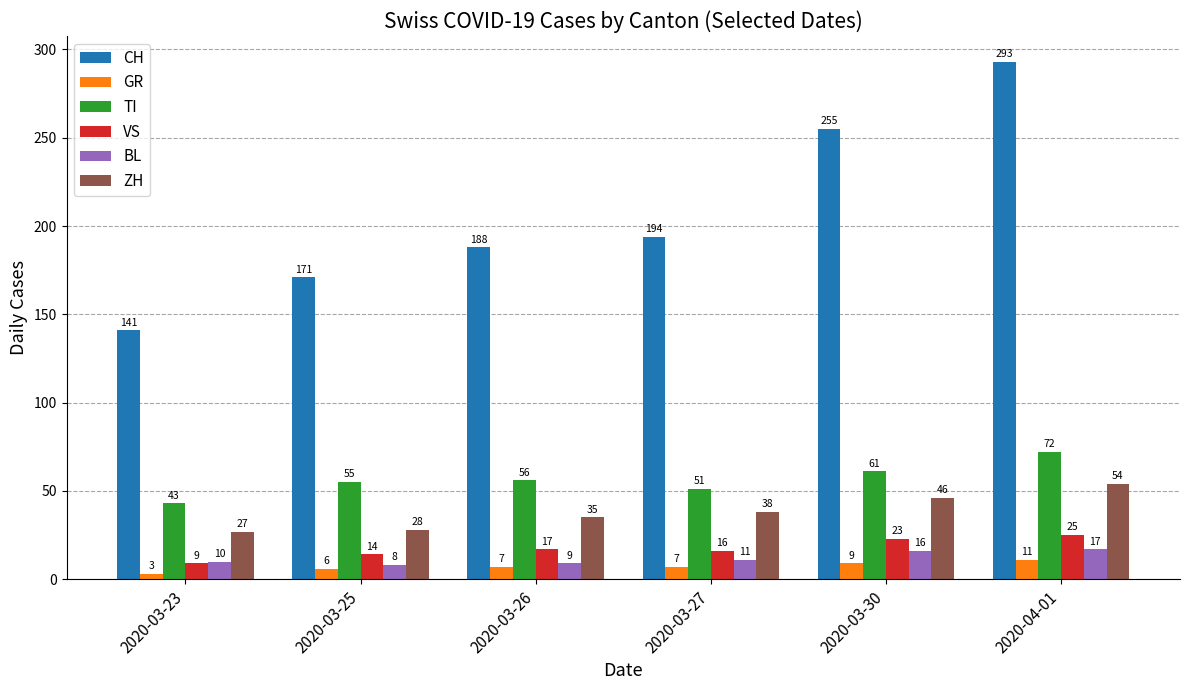

What are all the series names shown in the legend?

CH, GR, TI, VS, BL, ZH